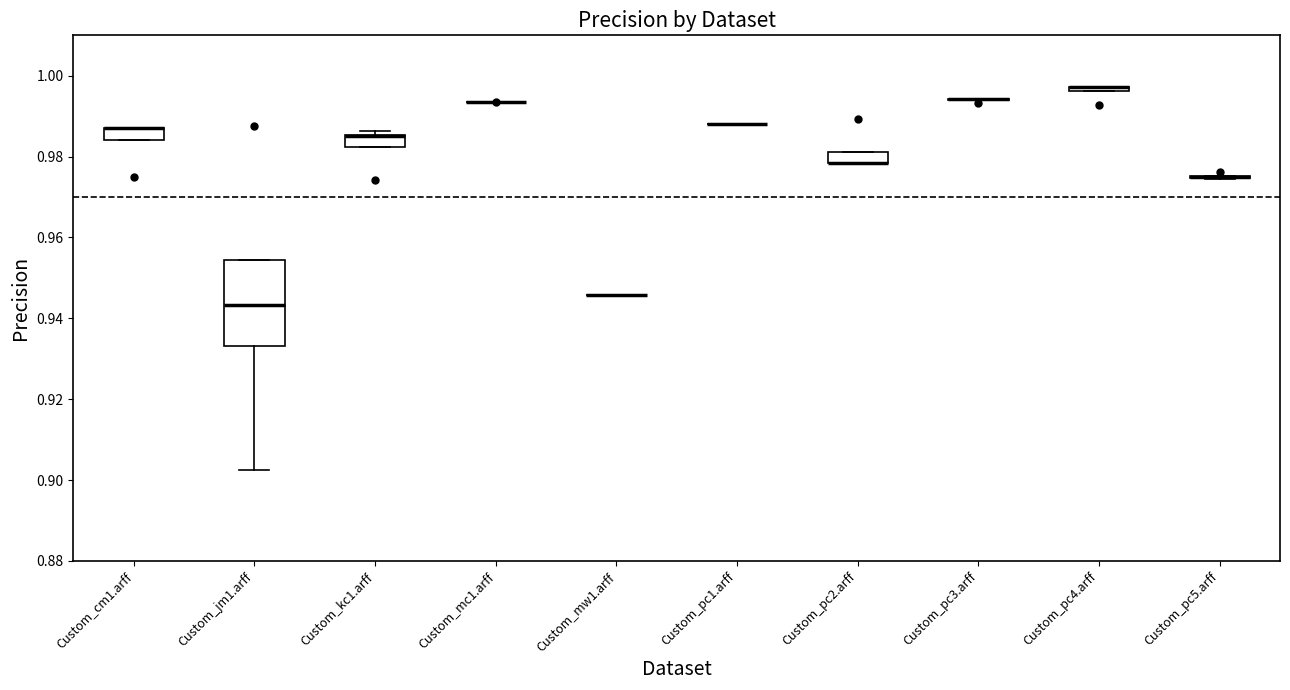

Which box is the tallest, from its lower edge to its upper edge?

Custom_jm1.arff